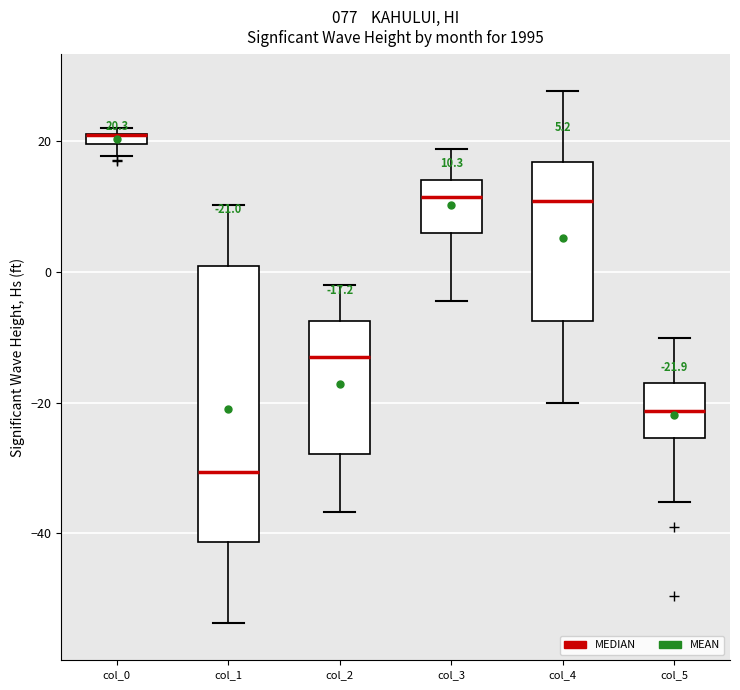

Which box is the tallest, from its lower edge to its upper edge?

col_1